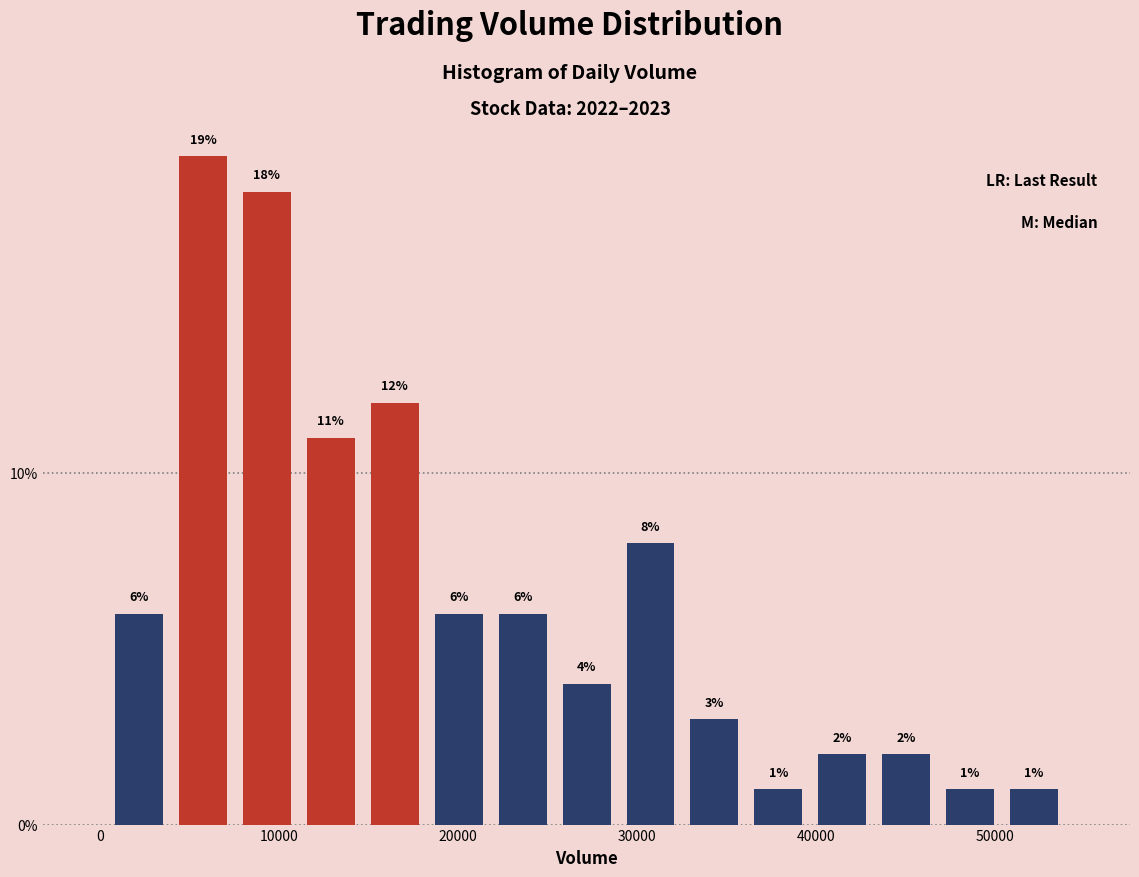

Read against the x-axis, roughly where is the centre of the tallest bar?

6000